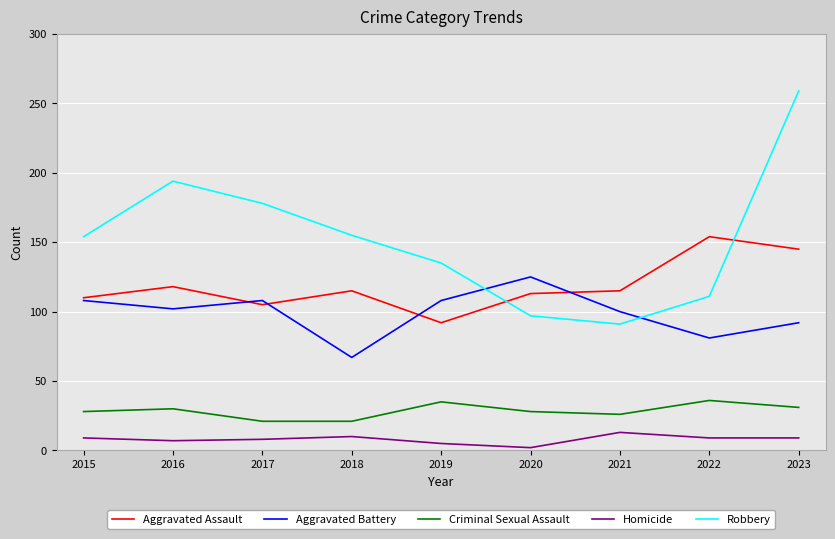

Which label corresponds to the largest value in the chart?

2023